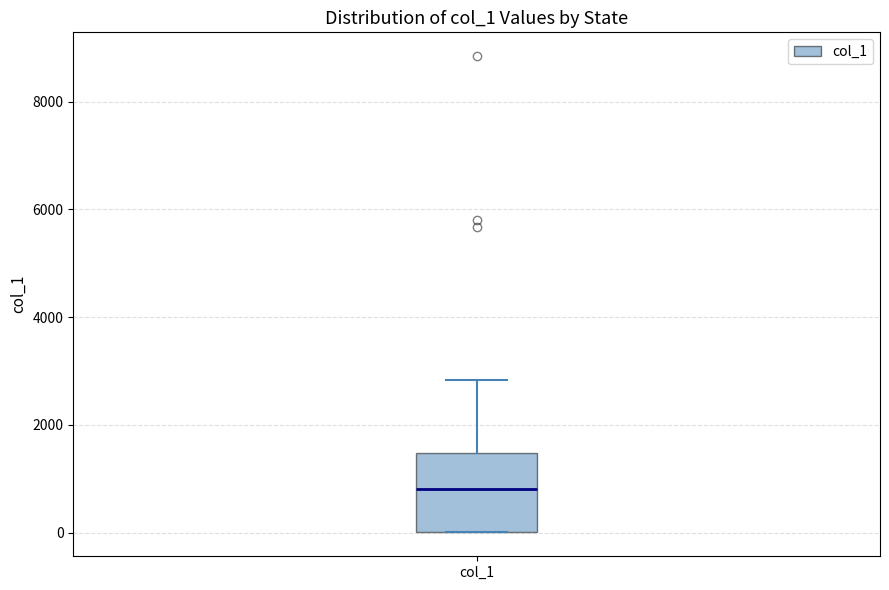

Read this box plot against the y-axis: the position of the median line, the range covered by the box, and the ends of both whiskers. The values are not printed on the chart, so give them approximately, as read against the axis.

median 800, box 0 to 1400, whiskers 0 to 2800